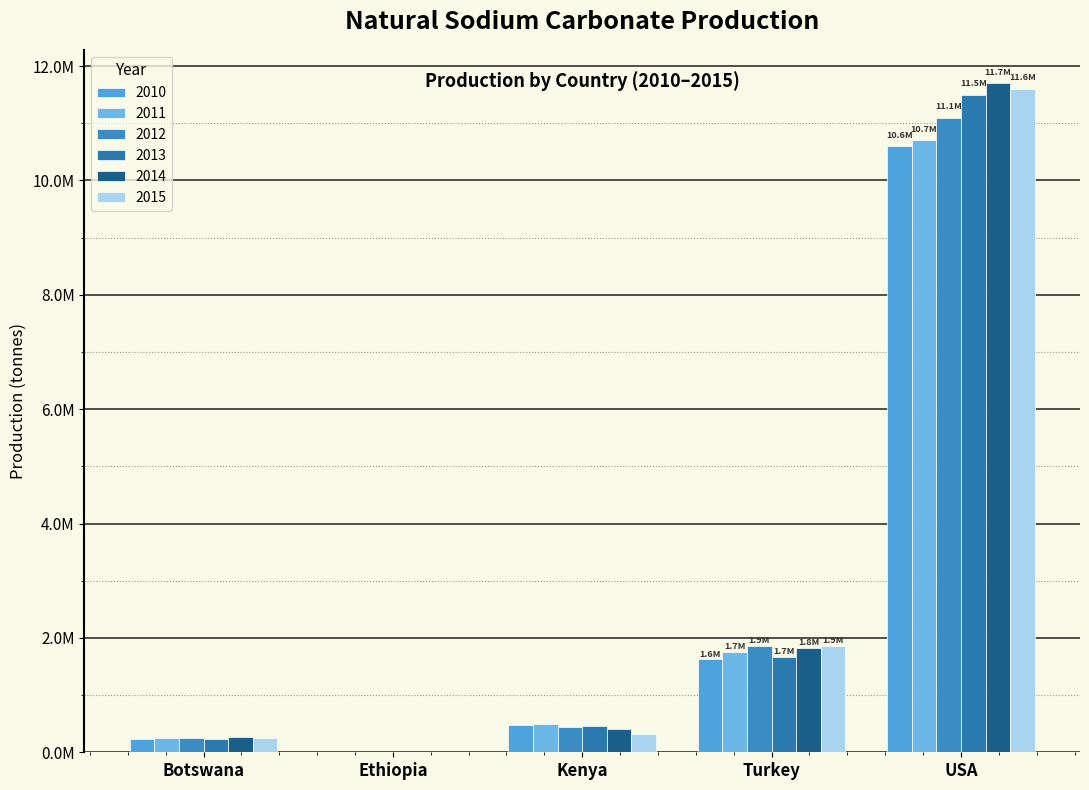

What are all the series names shown in the legend?

2010, 2011, 2012, 2013, 2014, 2015